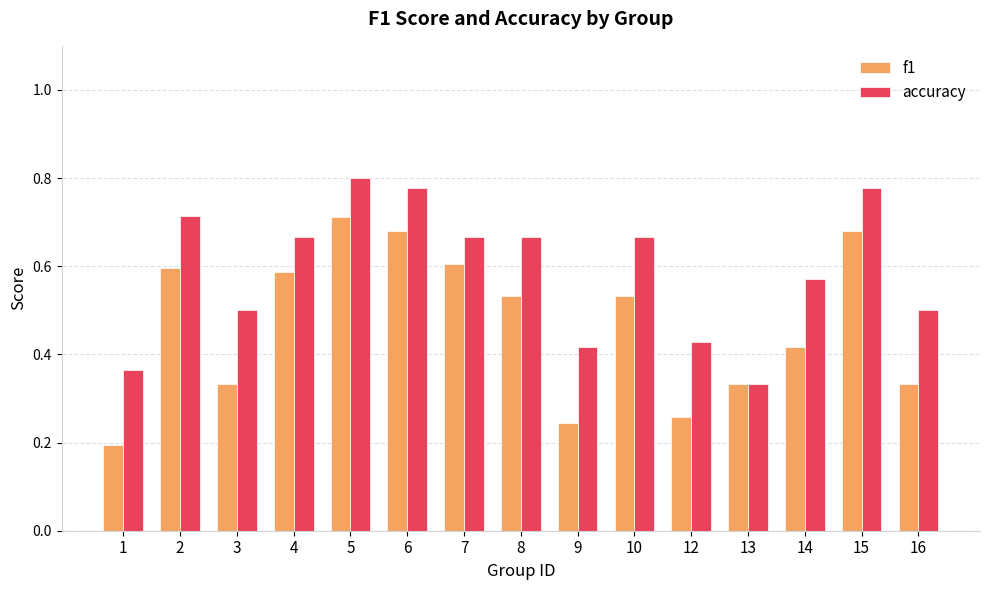

At how many categories does at least one series exceed 0?

15